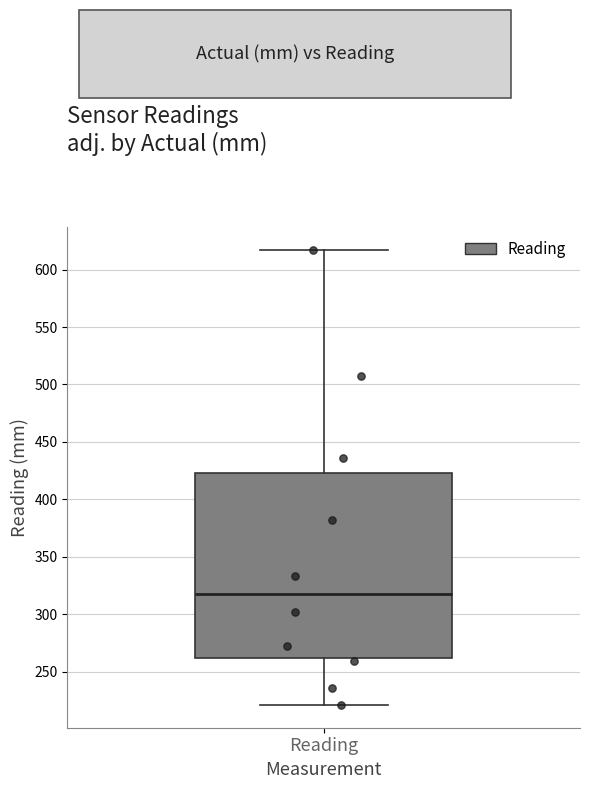

Where does the upper whisker of the box for Reading end on the y-axis? The values are not printed on the chart, so give them approximately, as read against the axis.

615